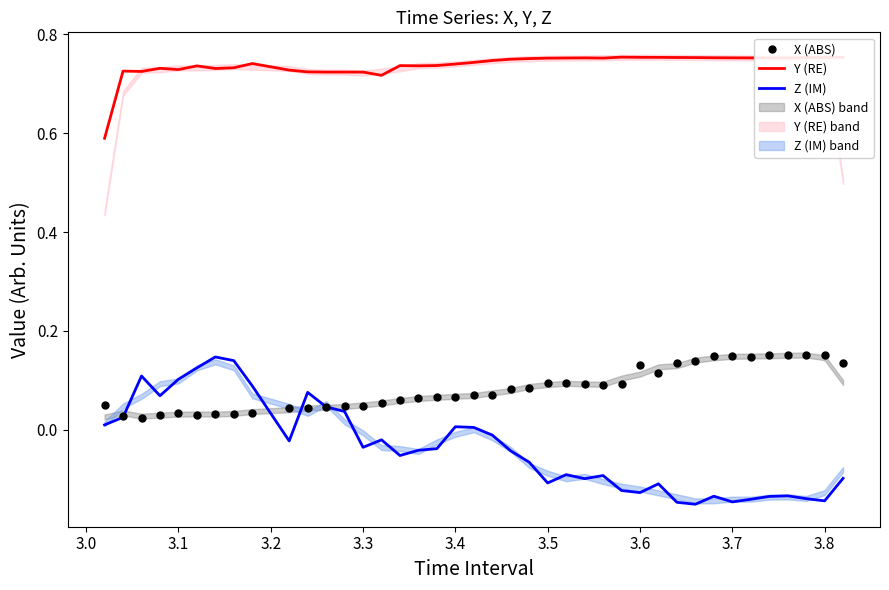

True or false: Y (RE) and Z (IM) intersect in this chart.

False